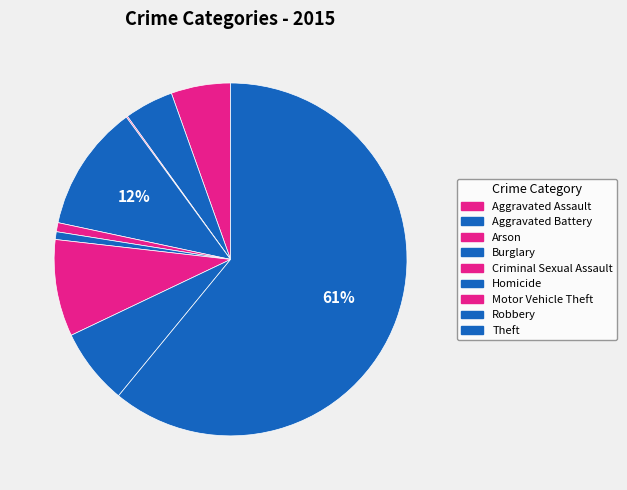

To the nearest percent, what is the average slice percentage?

11%